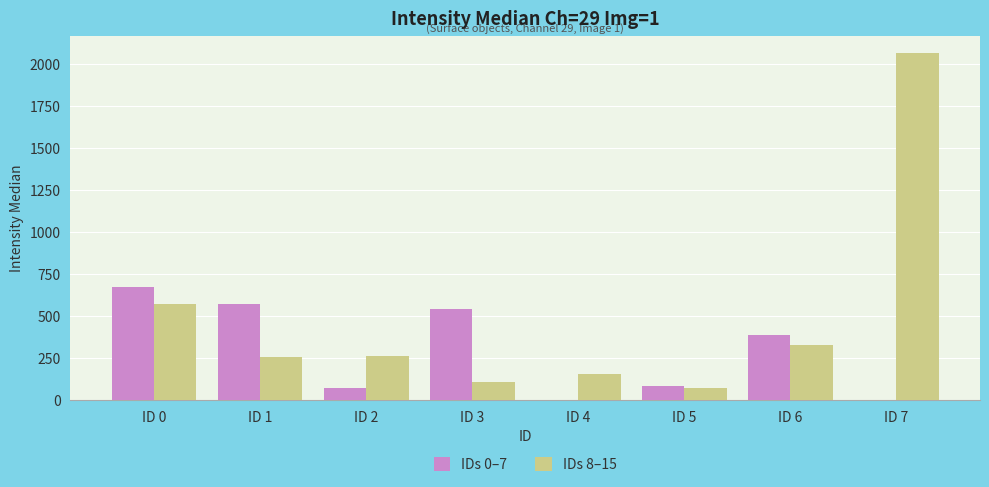

The value of IDs 8–15 at ID 2 is 121.9. True or false?

False